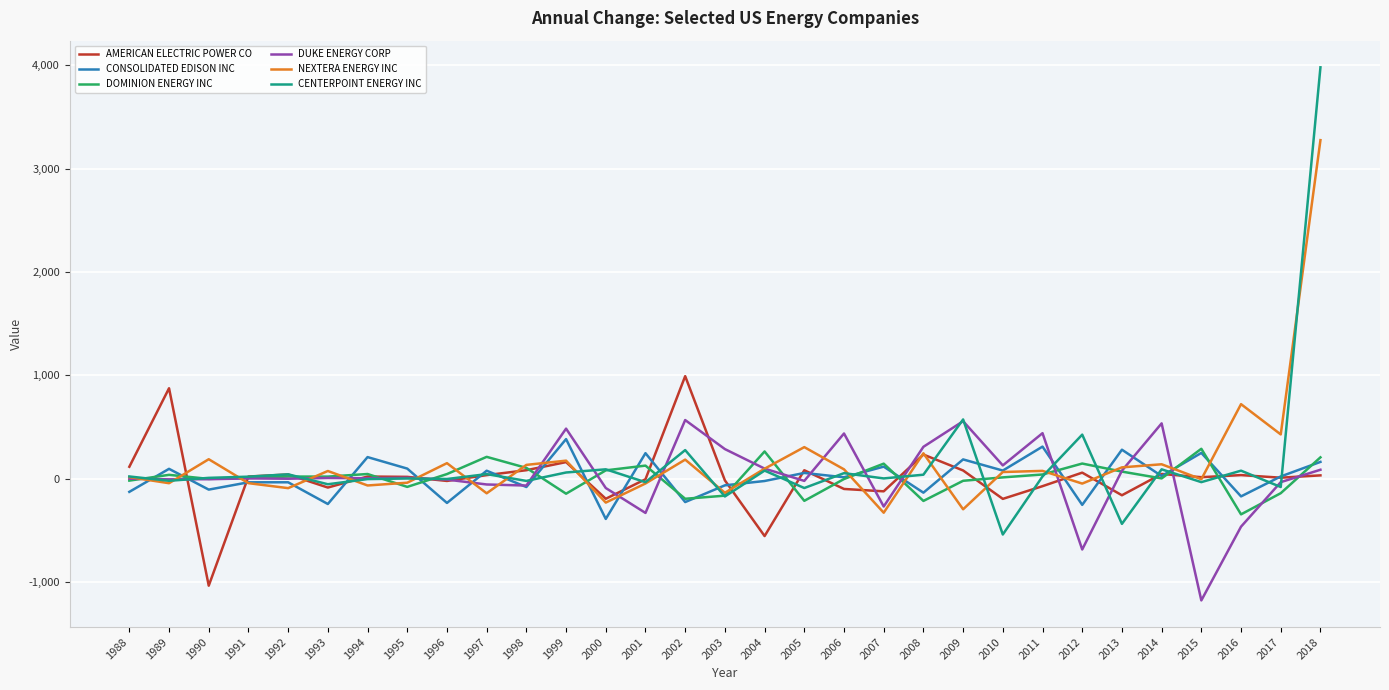

At which category is the sum across all series the highest?

2018